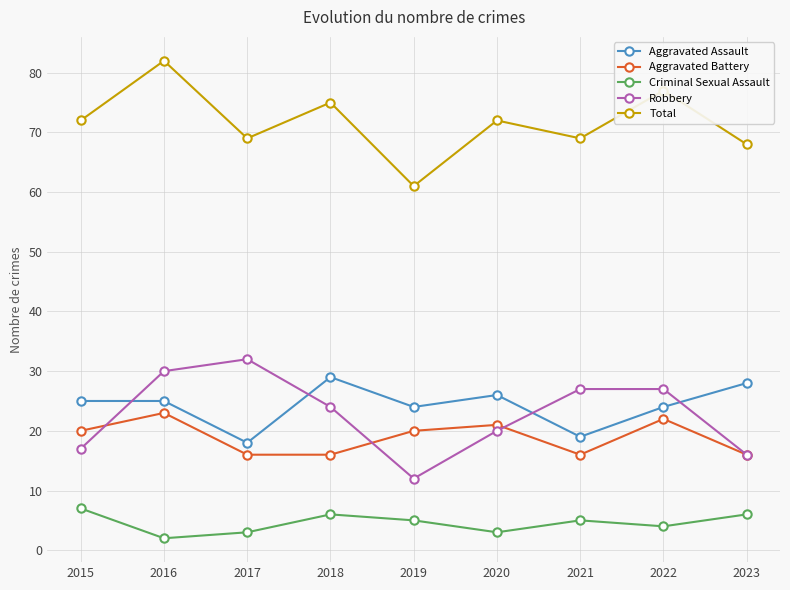

What is the value of the Aggravated Assault point at the 6th from the left?

26